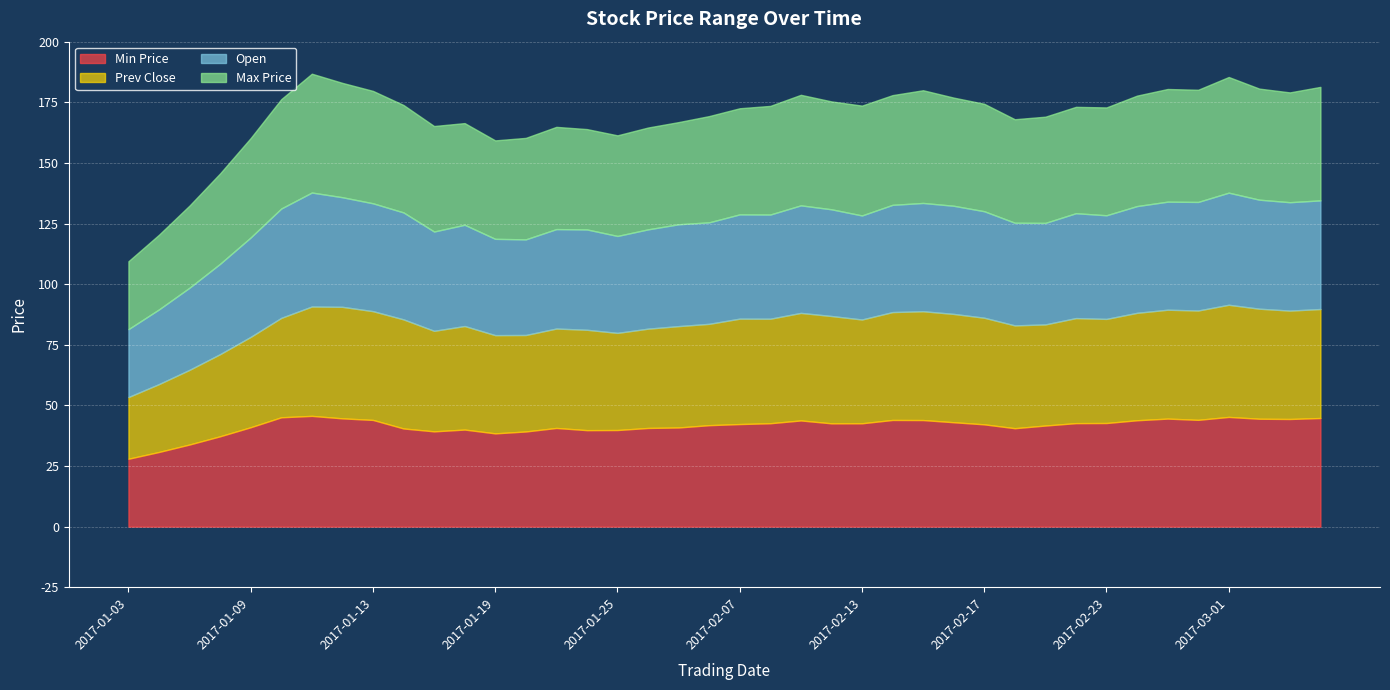

True or false: ZuiGaoChengJiao and ZuiDiChengJiao cross at least once.

False